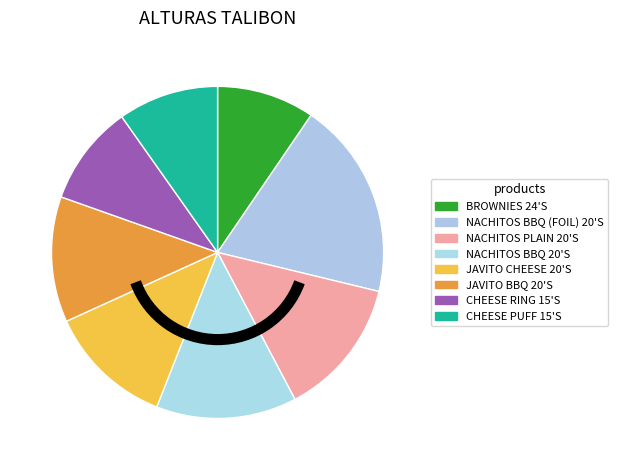

To the nearest percent, what portion does JAVITO CHEESE 20'S represent?

12%